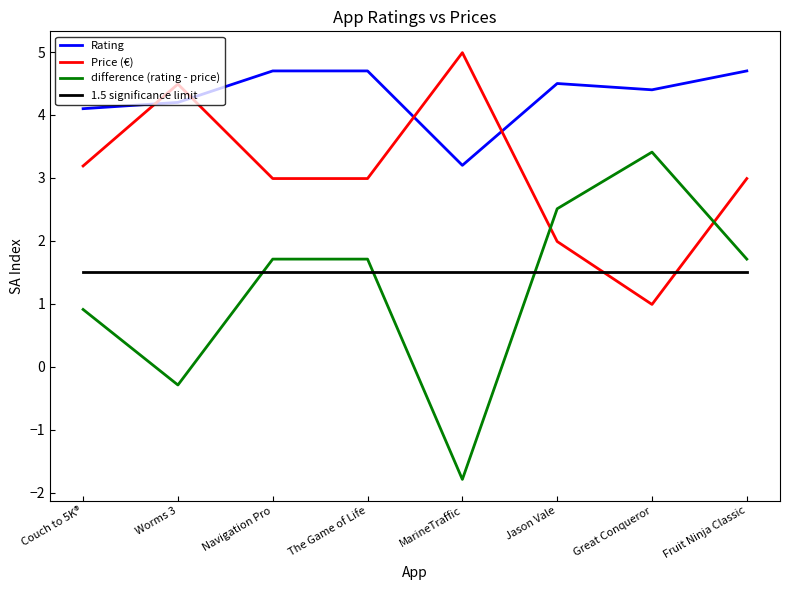

Which category has the lowest value in the difference (rating - price) series?

MarineTraffic